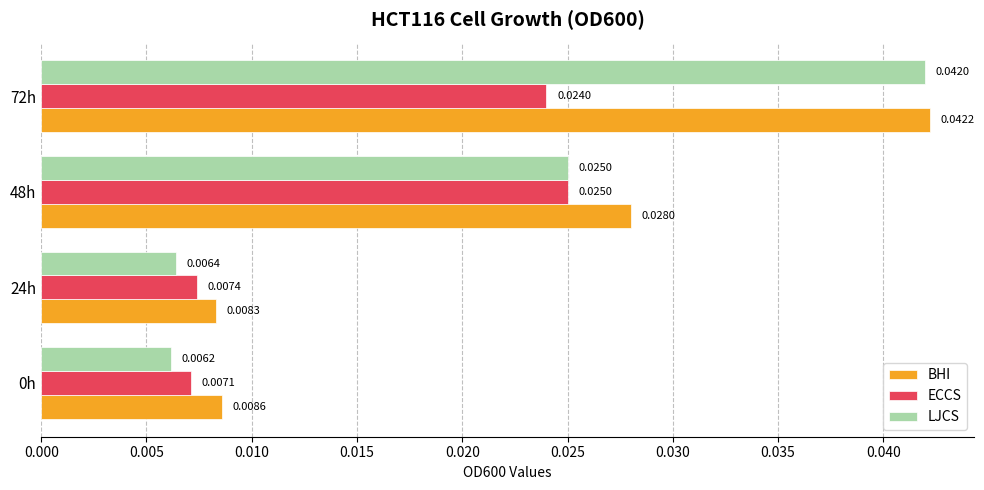

Between 0h and 48h, which series saw the biggest shift?

BHI